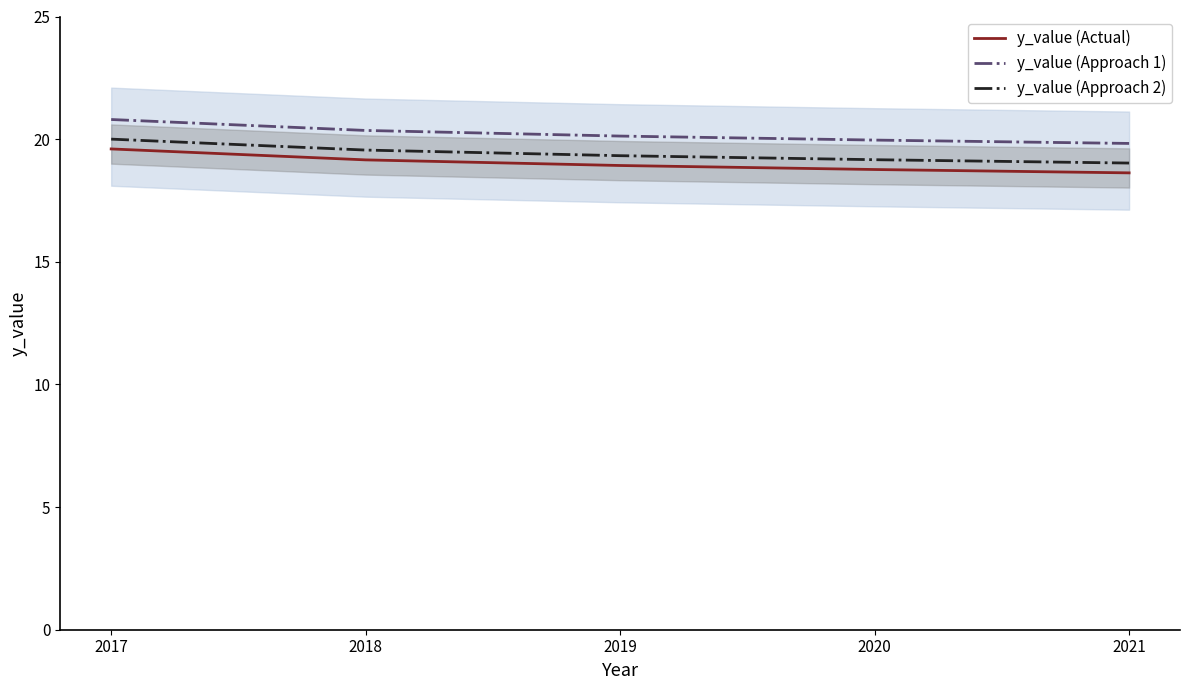

True or false: y_value (Approach 2) has more than 0 points higher than both neighbors.

False